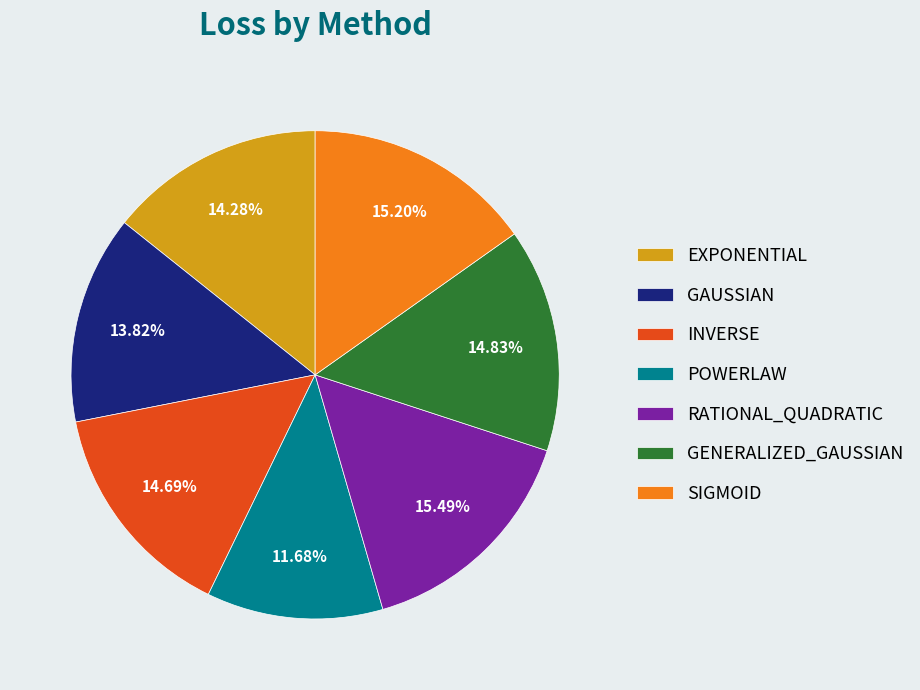

Is it true that SIGMOID is 3% of the pie?

False